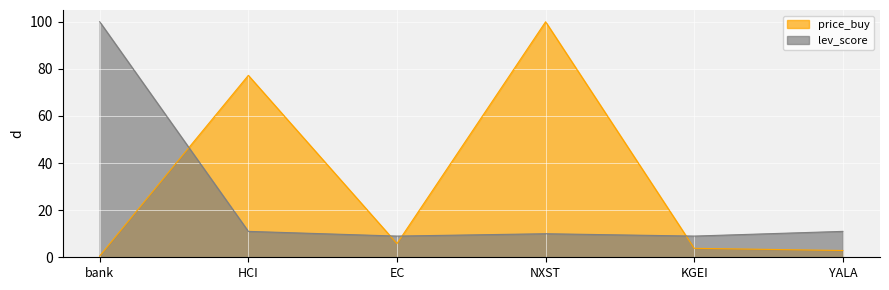

Where is the first local maximum for lev_score?

NXST